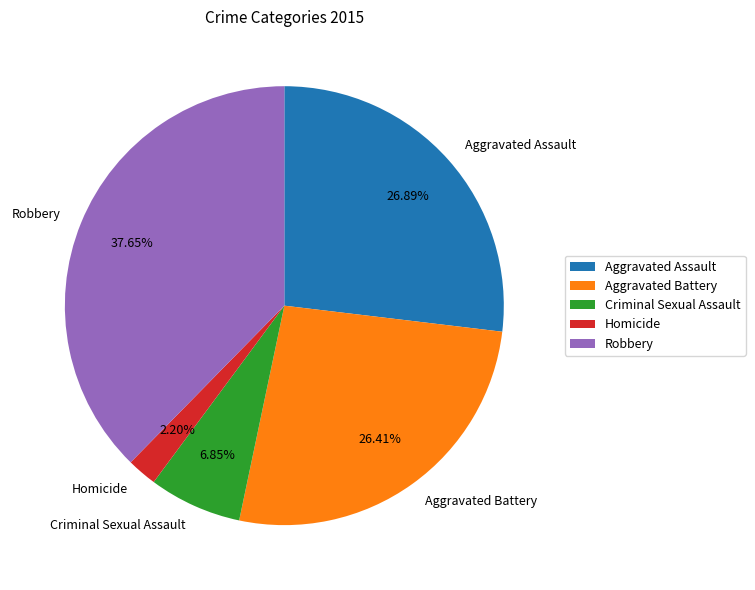

Combined, do Criminal Sexual Assault and Robbery account for over 50%?

No